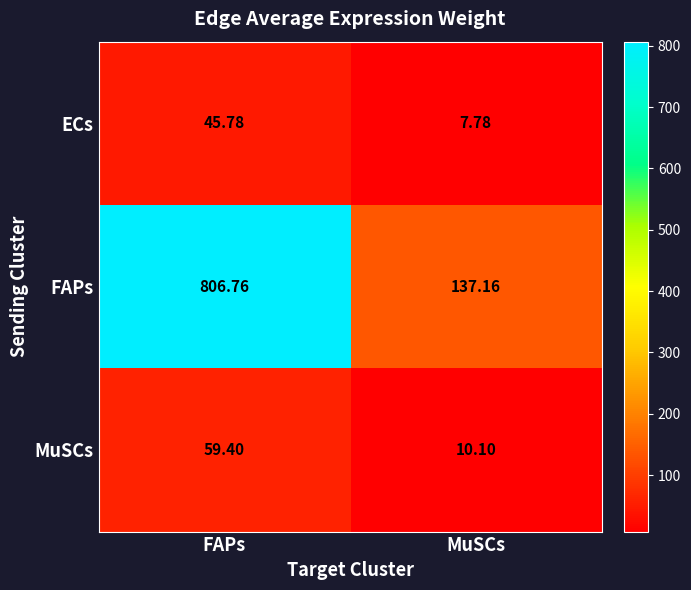

Which category has the lowest value in the MuSCs series?

MuSCs